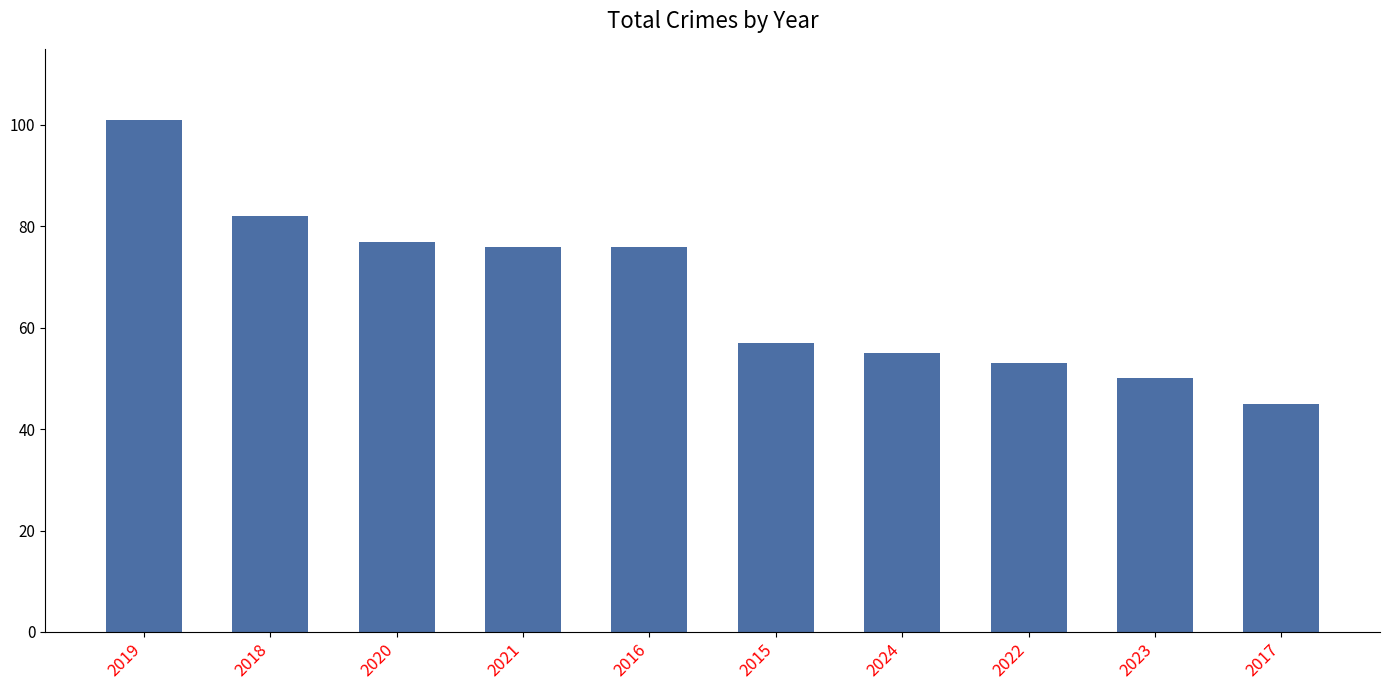

What is the average value?

67